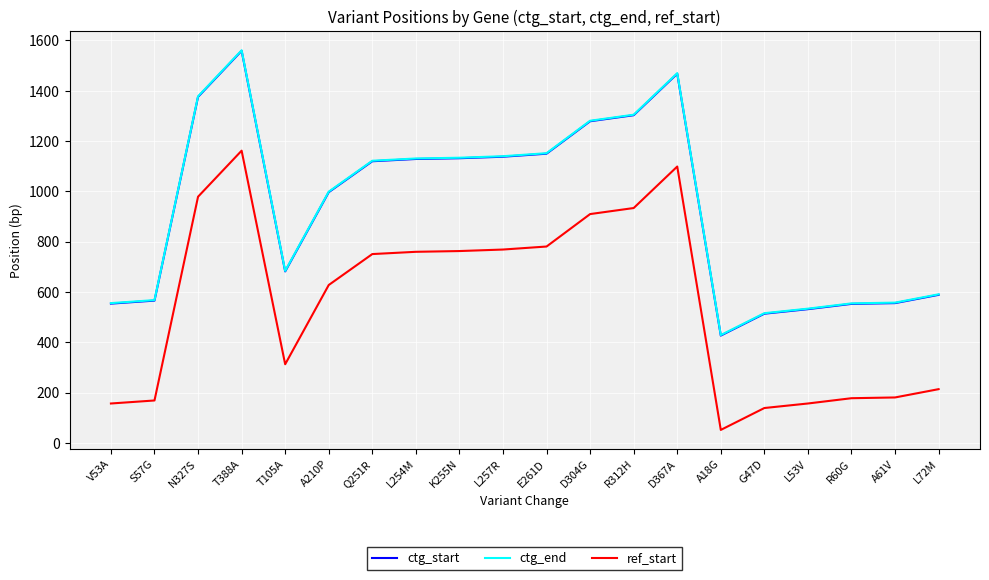

At which label does ctg_end first exceed 1122?

N327S